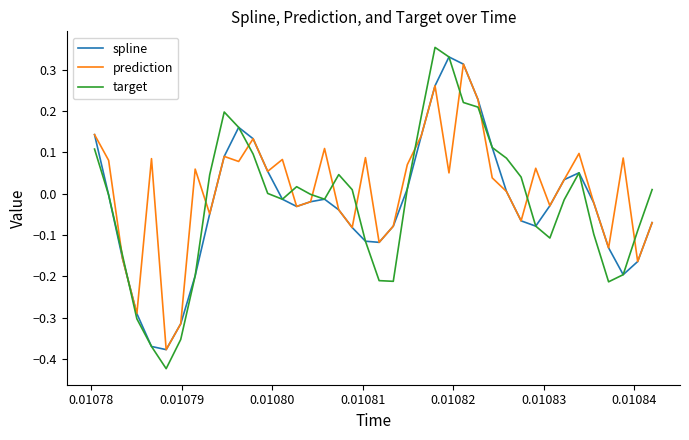

Which series has the largest range (max minus min)?

target